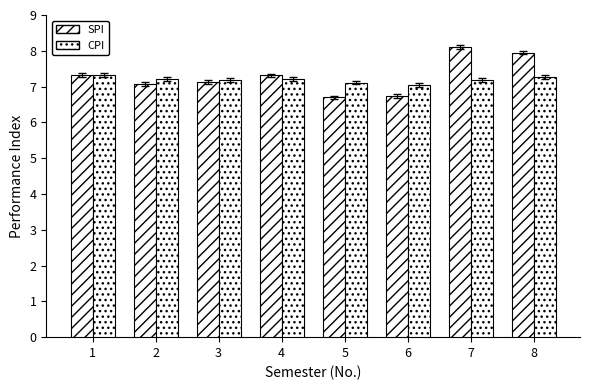

At which category is the sum across all series the highest?

7